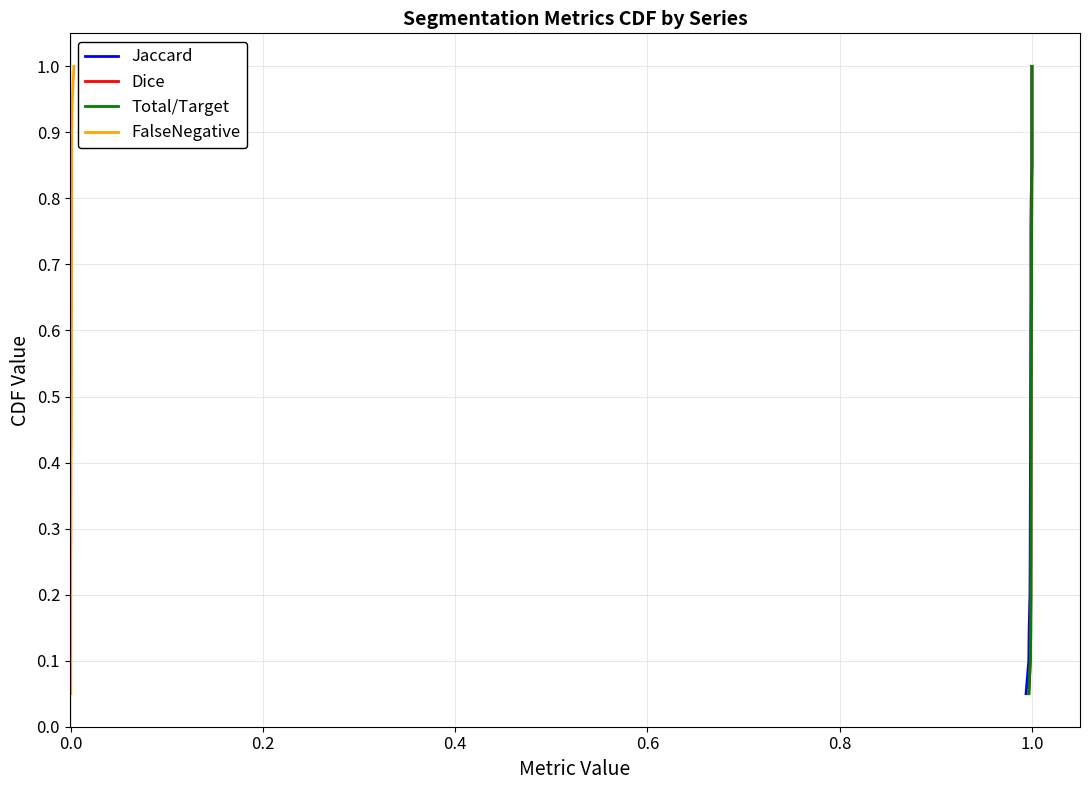

True or false: Jaccard and FalseNegative cross at least once.

False